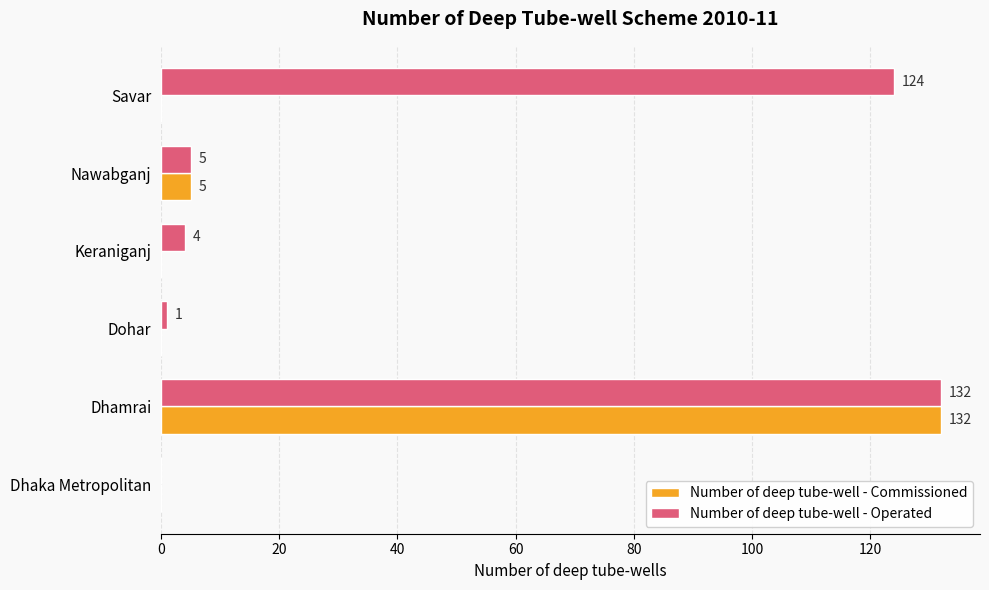

At which label does Number of deep tube-well - Operated reach its peak?

Dhamrai